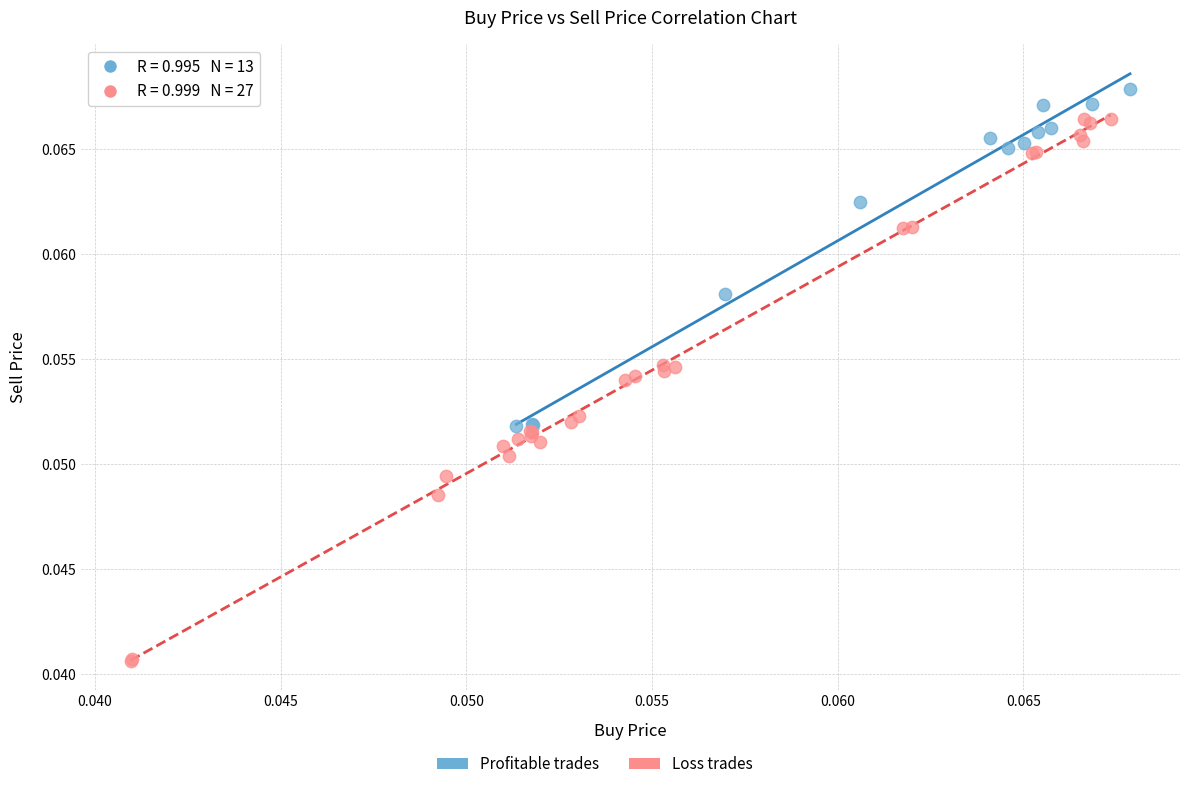

Which series contains the lowest Y value?

Loss trades